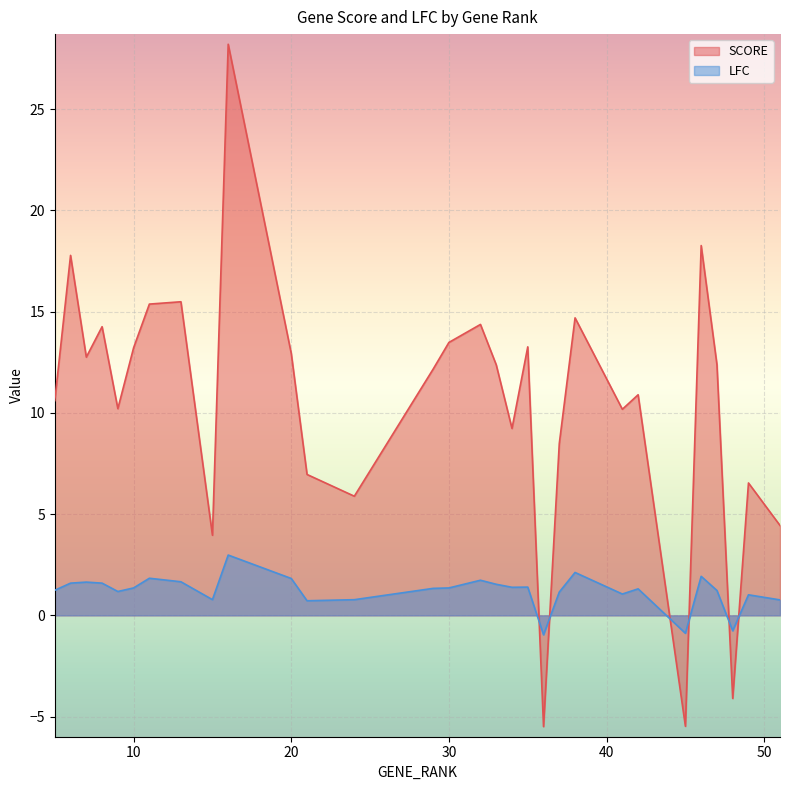

At which label is LFC closest to 1?

49